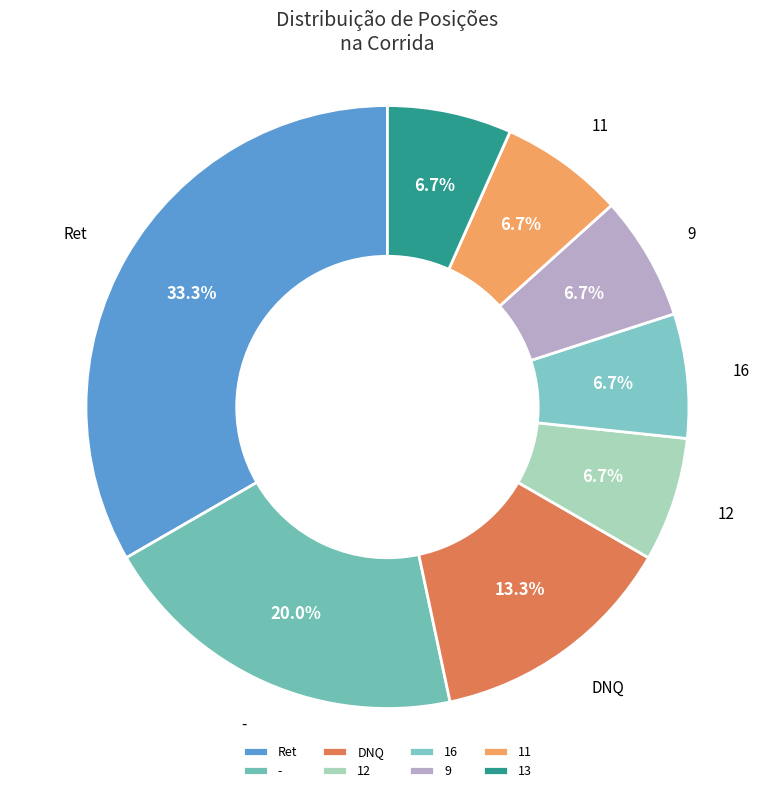

Between DNQ and 11, which is larger?

DNQ